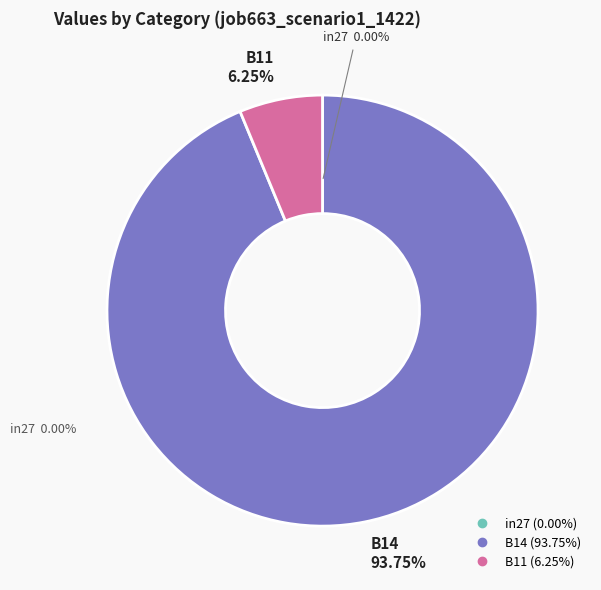

Which category has the smallest portion of the pie?

in27